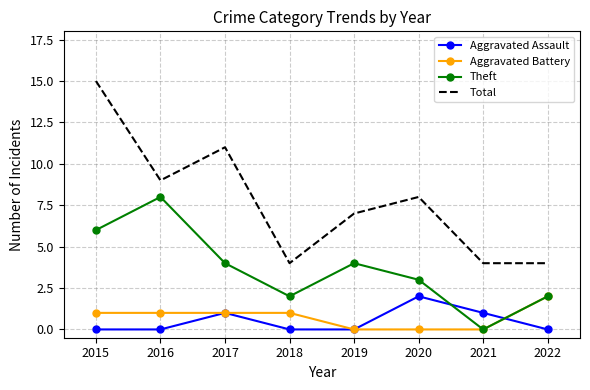

True or false: Aggravated Assault and Total cross at least once.

False